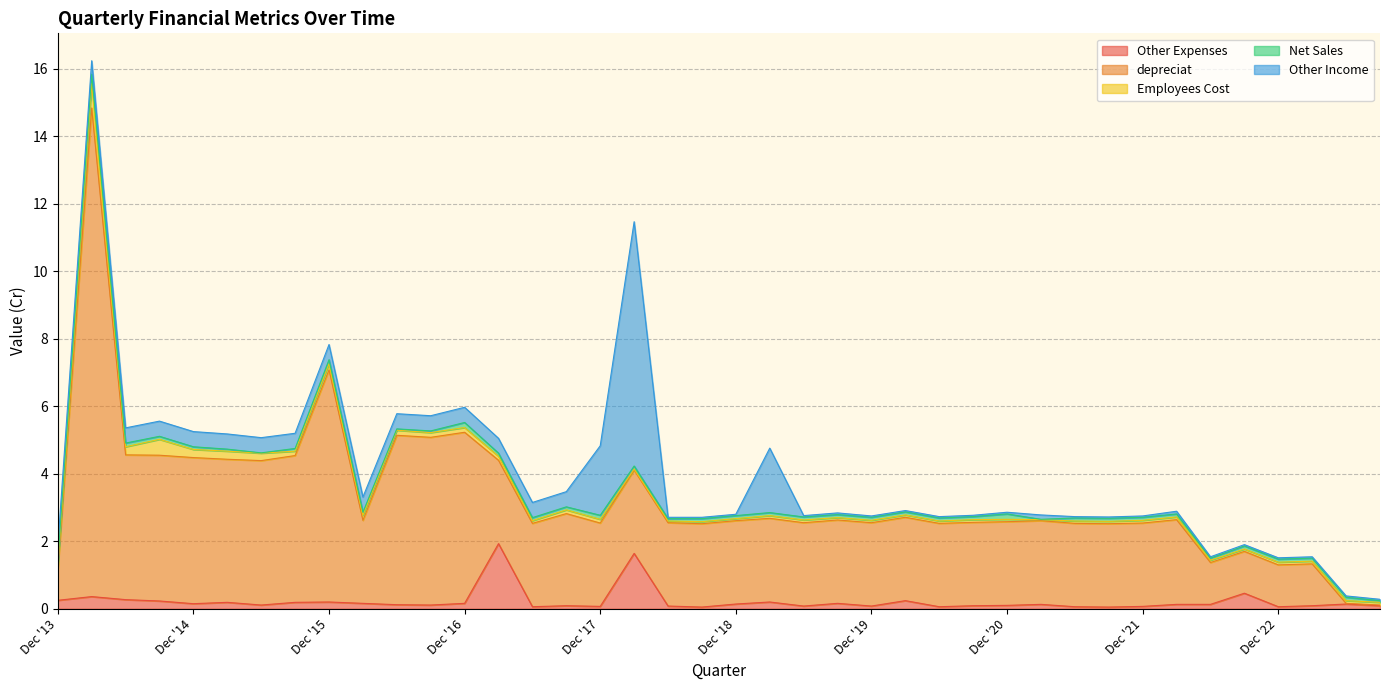

At how many categories does at least one series exceed 9?

1